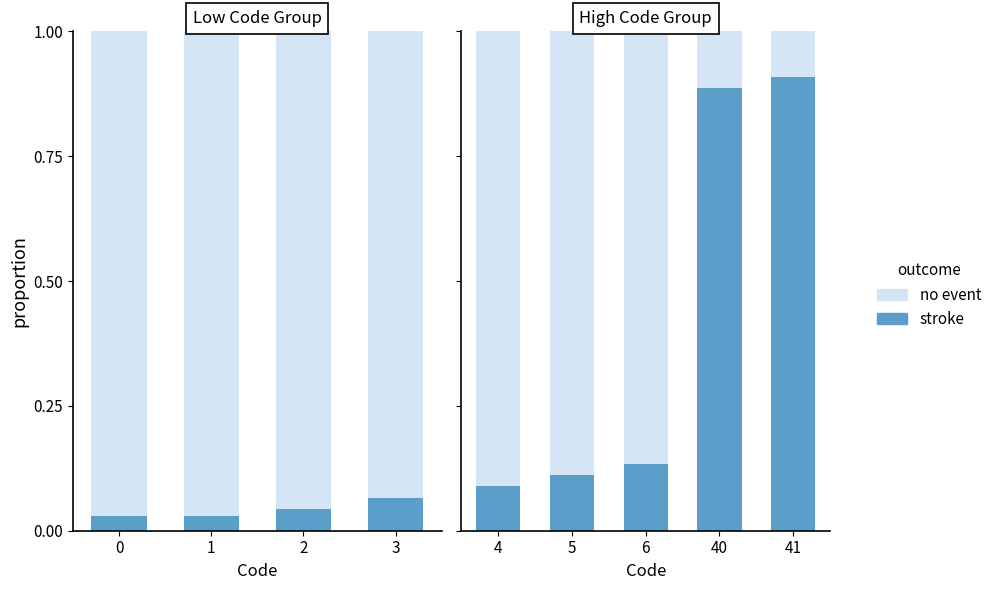

List the series in order of their overall mean, highest first.

no event, stroke